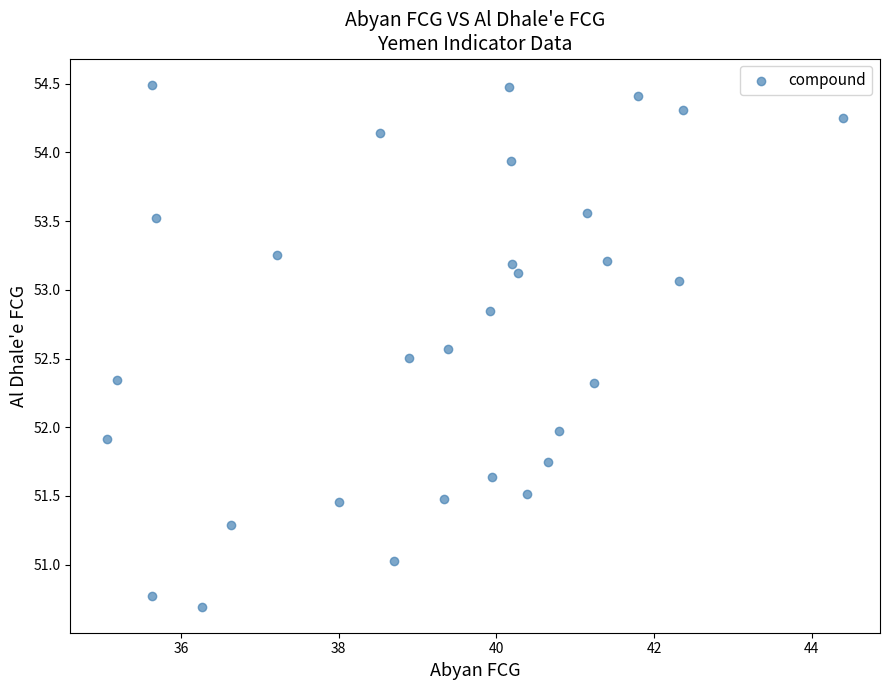

What is the range of X values (max minus min)?

9.3